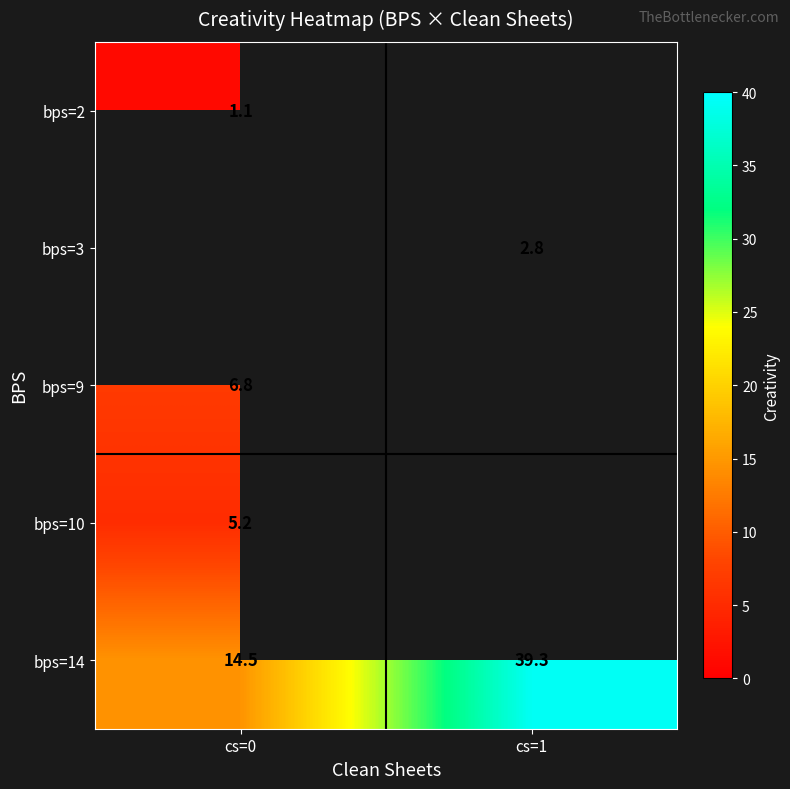

What is the difference between the bps=14 values at cs=1 and cs=0?

24.8